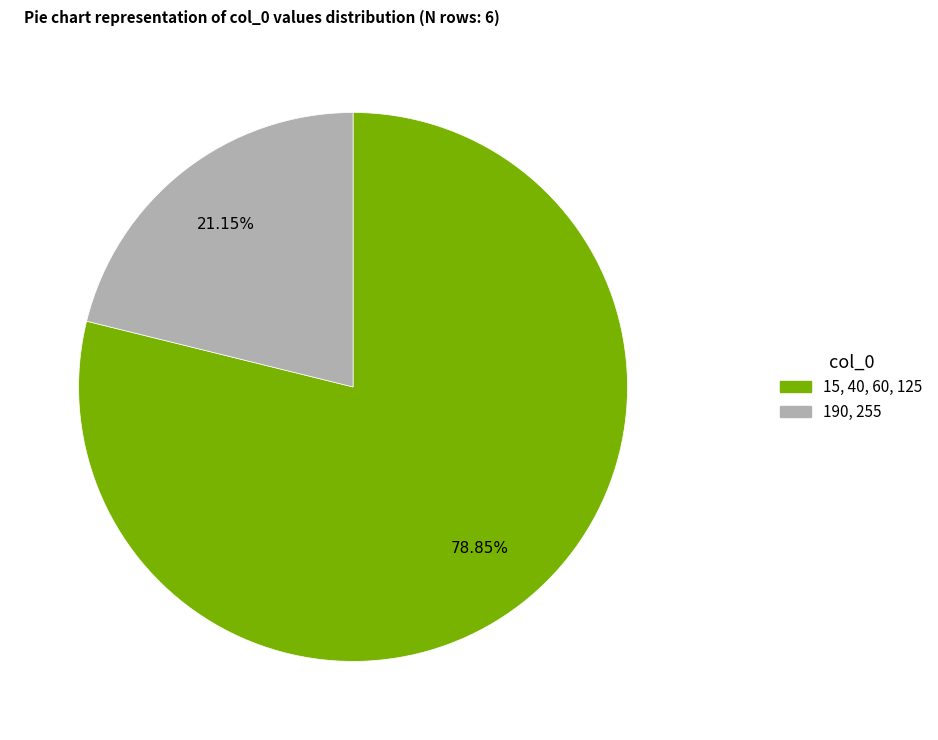

Does any single category account for the majority?

Yes